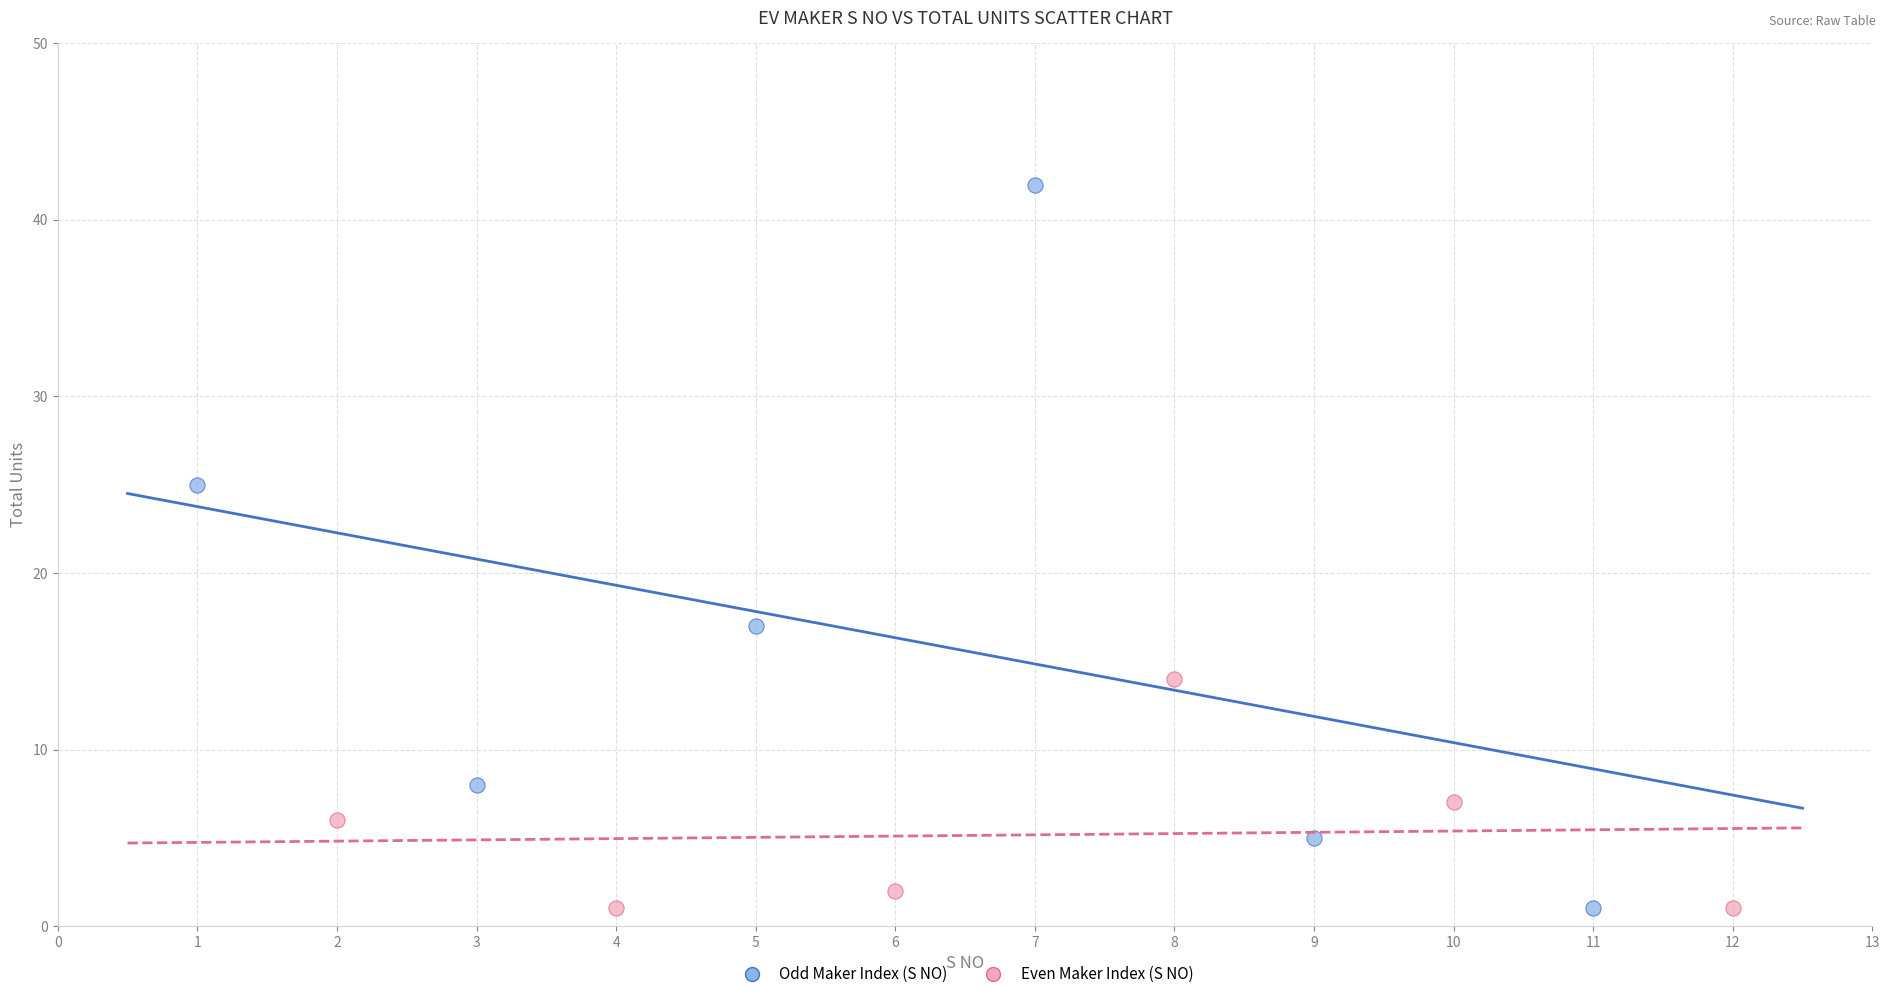

Which series reaches the maximum Y coordinate?

Odd Maker Index (S NO)